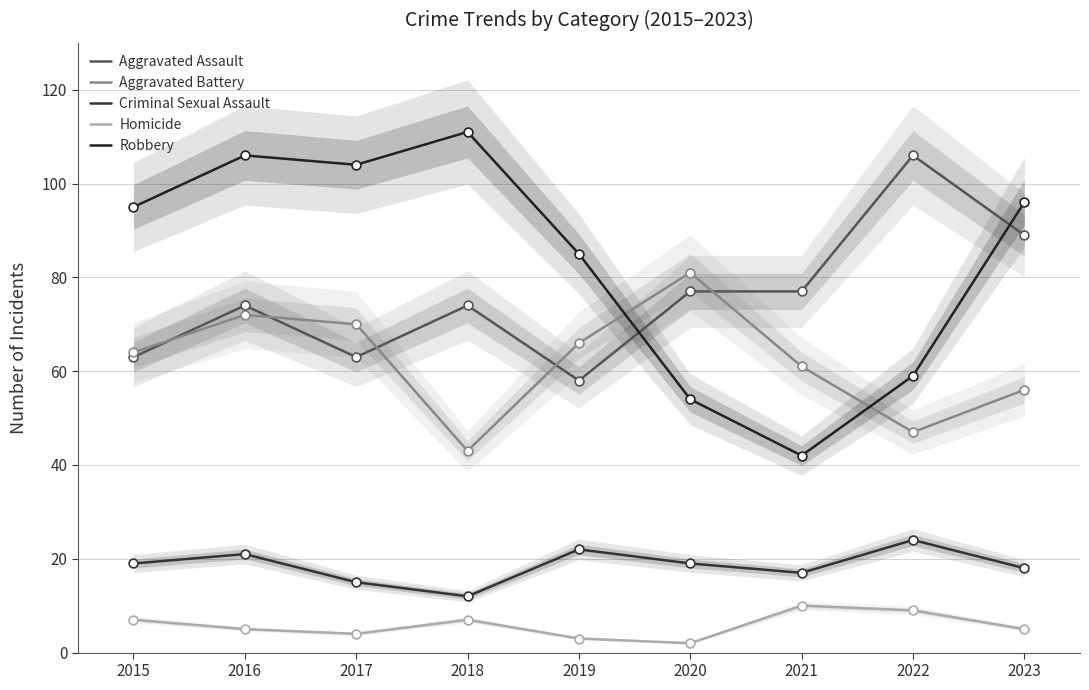

What are all the series names shown in the legend?

Aggravated Assault, Aggravated Battery, Criminal Sexual Assault, Homicide, Robbery